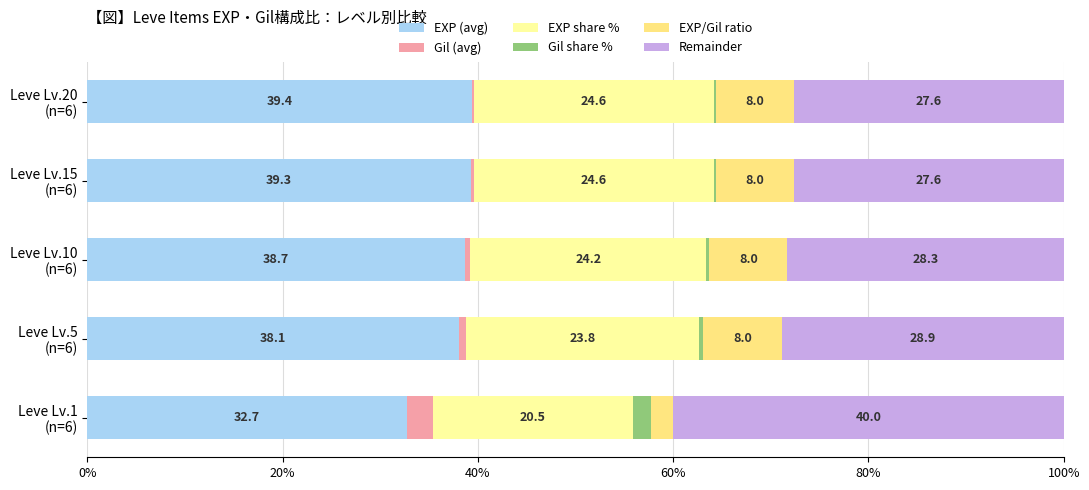

What are all the series names shown in the legend?

EXP (avg), Gil (avg), EXP share %, Gil share %, EXP/Gil ratio, Remainder